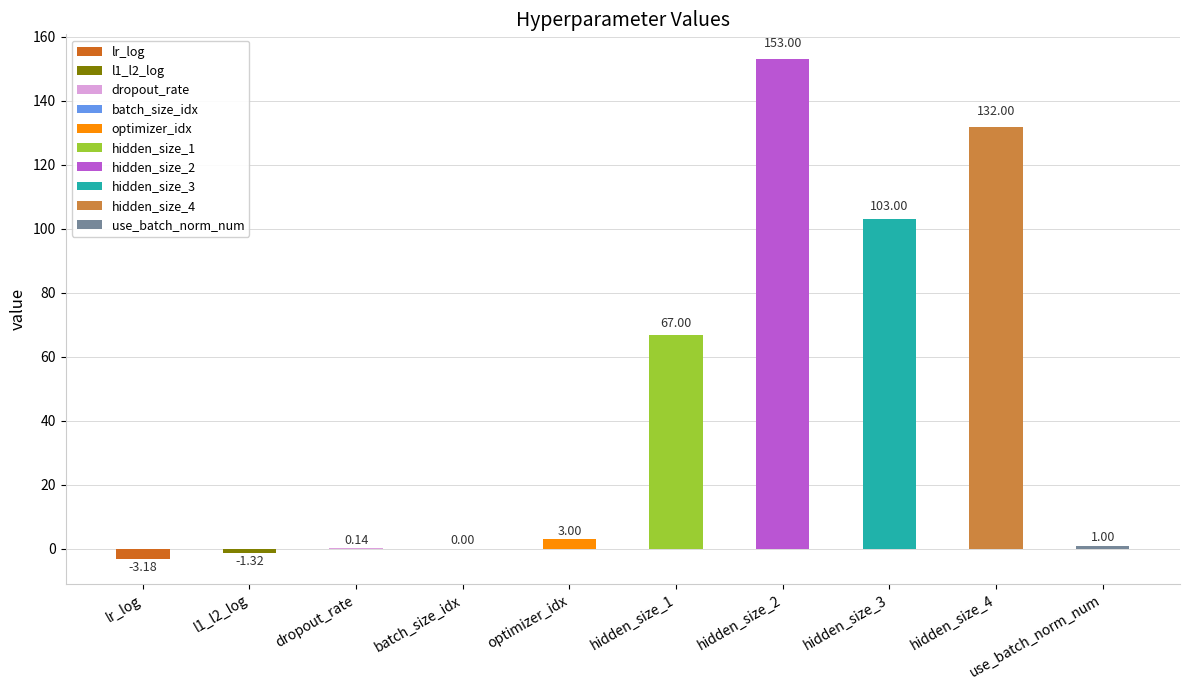

How many values are below 3?

5